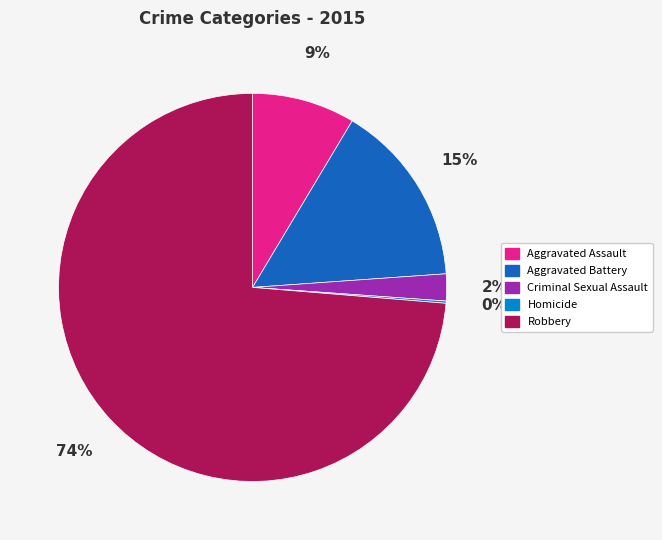

Is it true that Robbery is 74% of the pie?

True